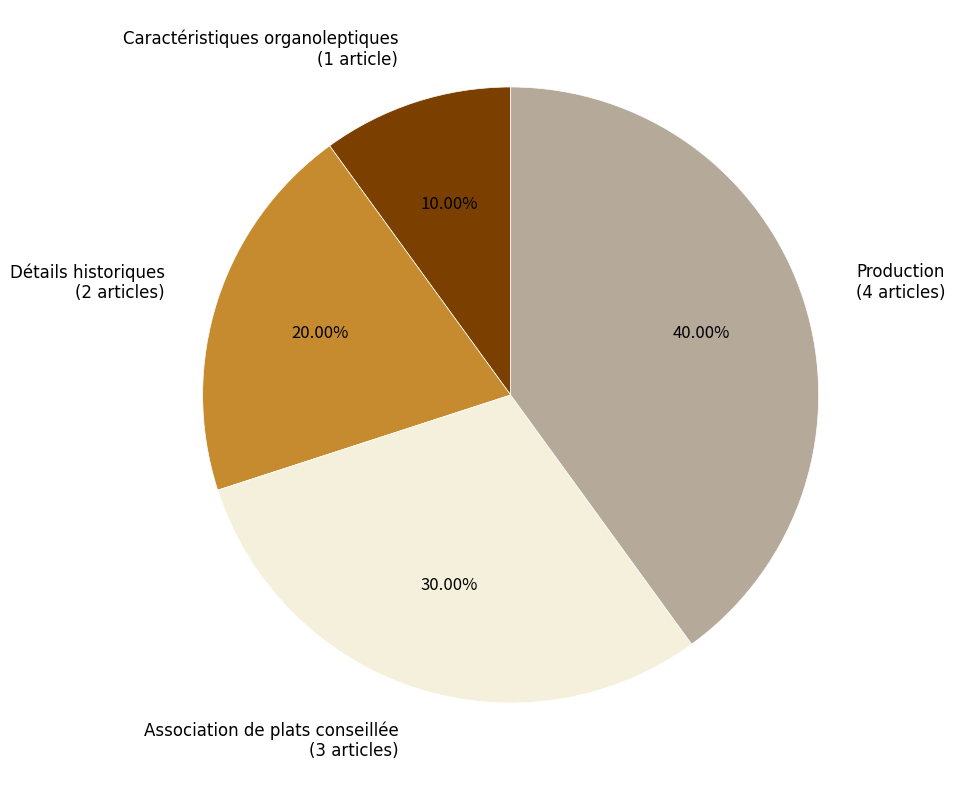

Rank the categories by value from highest to lowest.

Production, Association de plats conseillée, Détails historiques, Caractéristiques organoleptiques